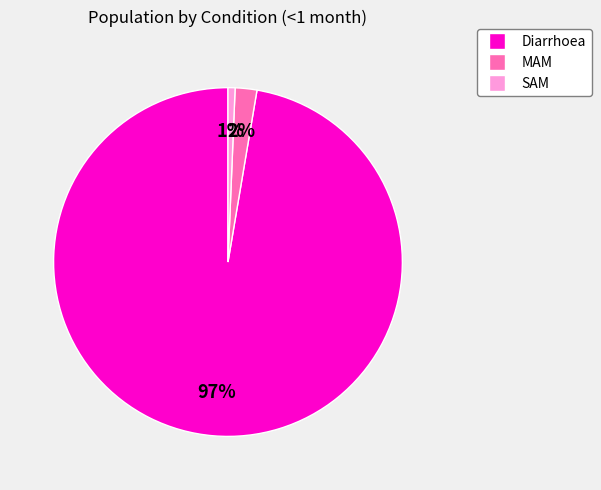

To the nearest percent, what percentage of the pie is SAM?

1%